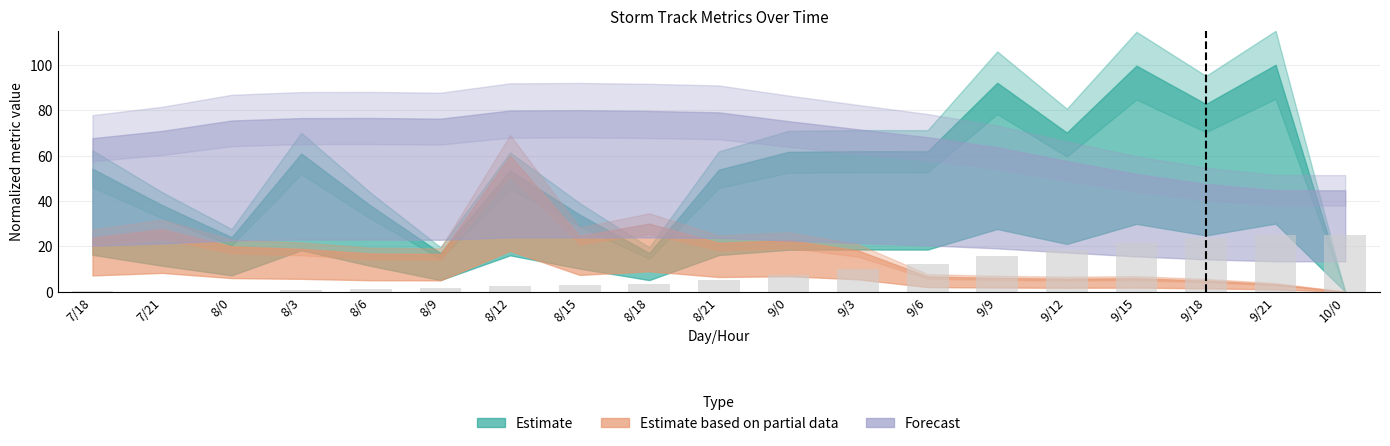

What is the sum of all values?

176.6